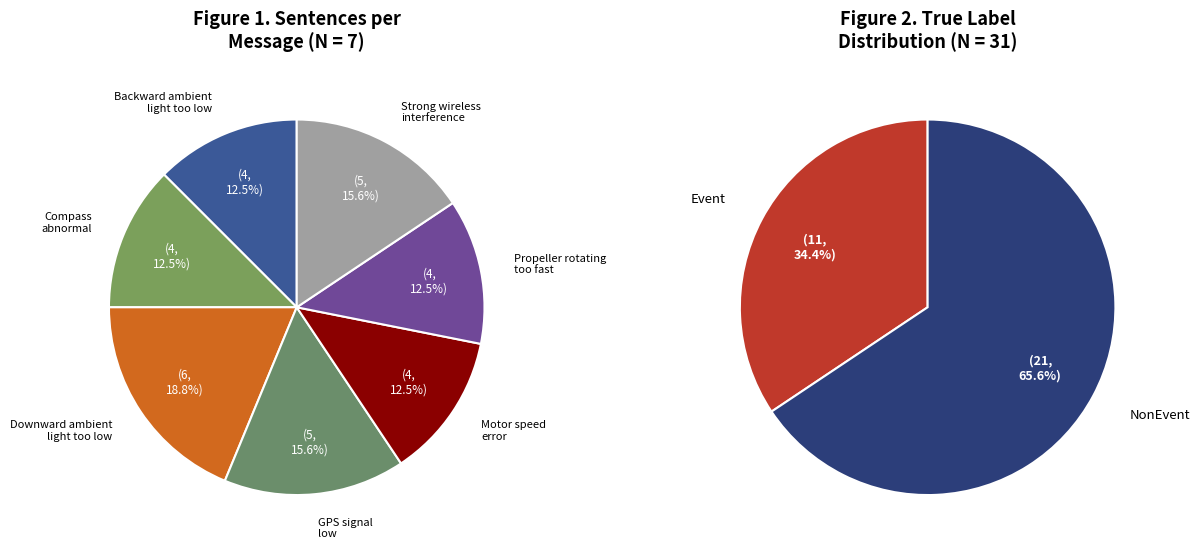

True or false: Downward ambient
light too low accounts for 19% of the total.

True